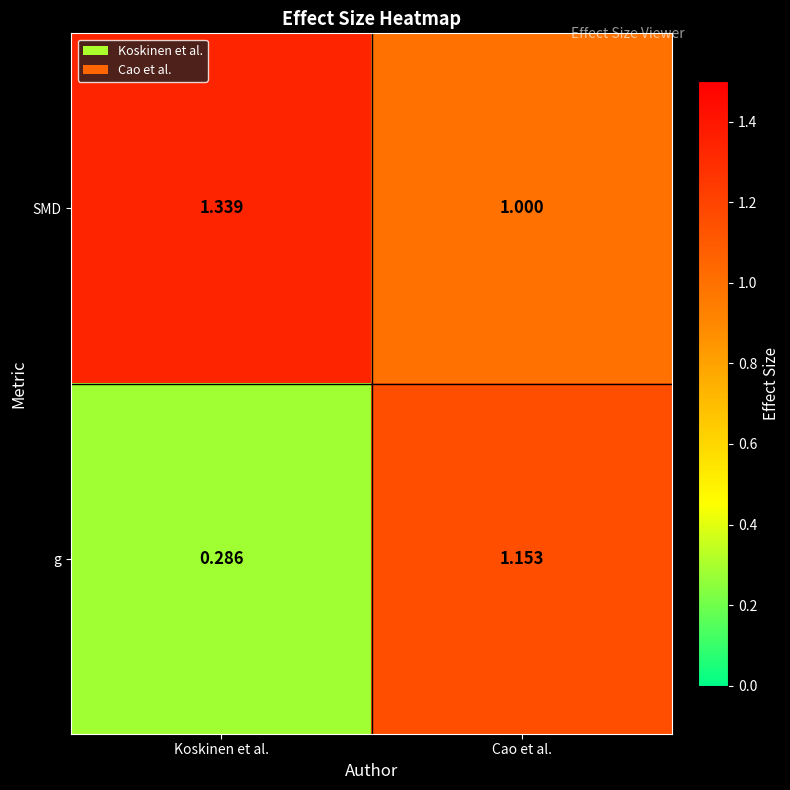

Which series has the largest range (max minus min)?

g